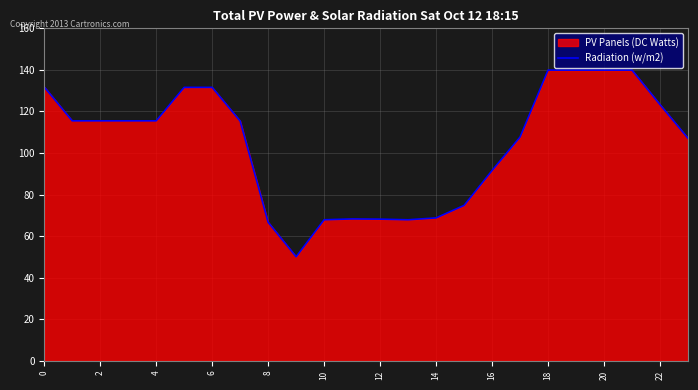

Approximately how many times larger is the value at 22 compared to 18?

0.9